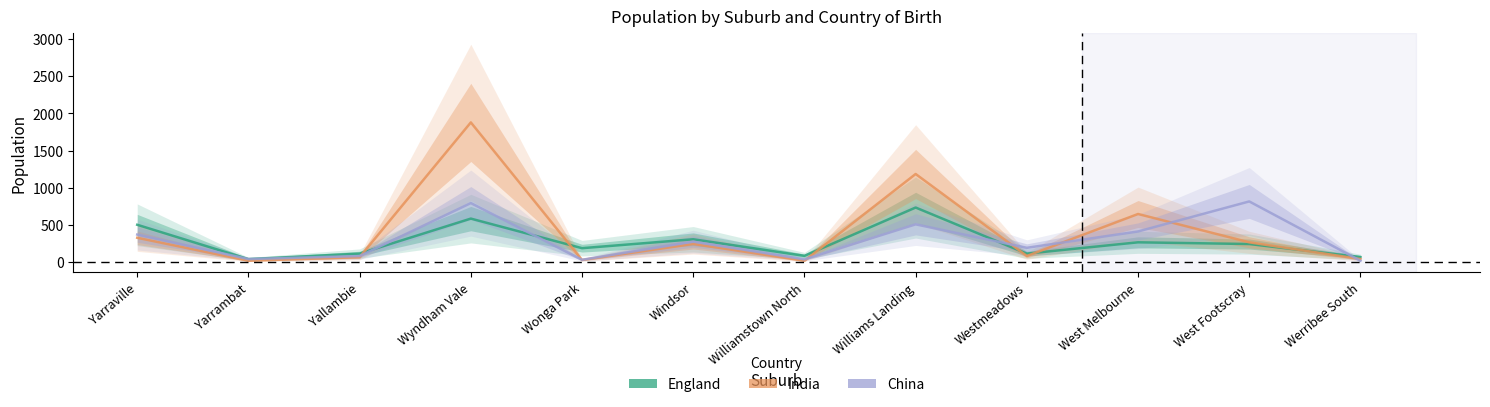

What is the spread (max minus min) of values at Werribee South?

50